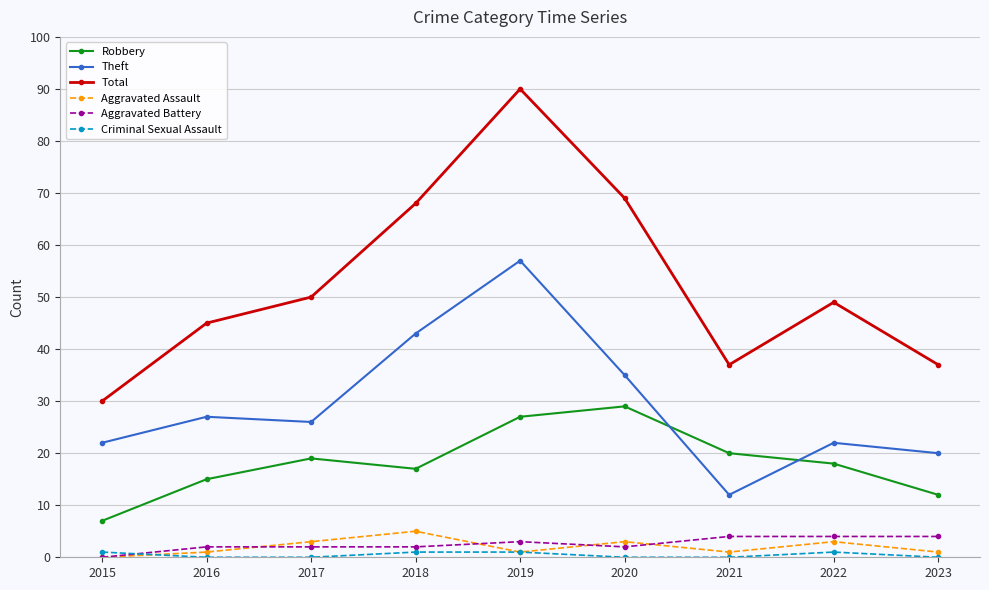

True or false: Aggravated Battery and Robbery cross at least once.

False